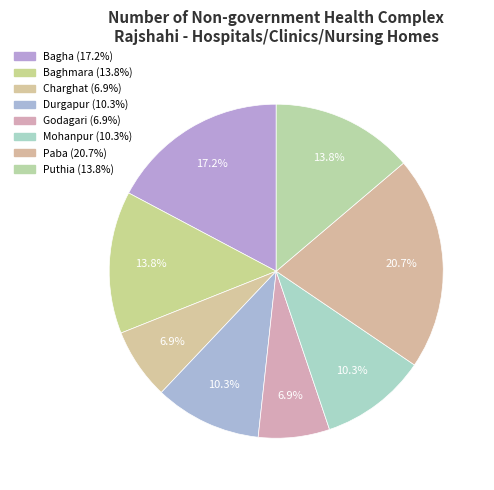

To the nearest percent, what percentage of the pie is Mohanpur?

10%